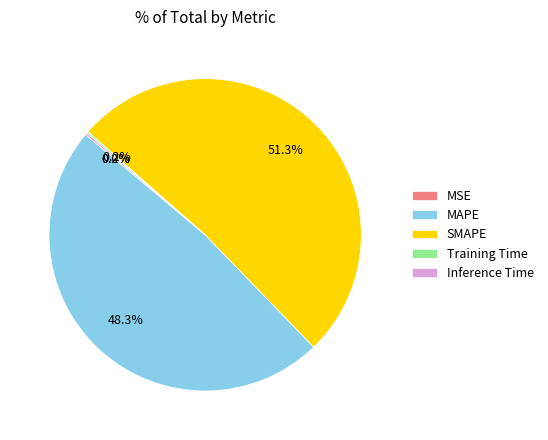

To the nearest percent, what is the average slice percentage?

20%